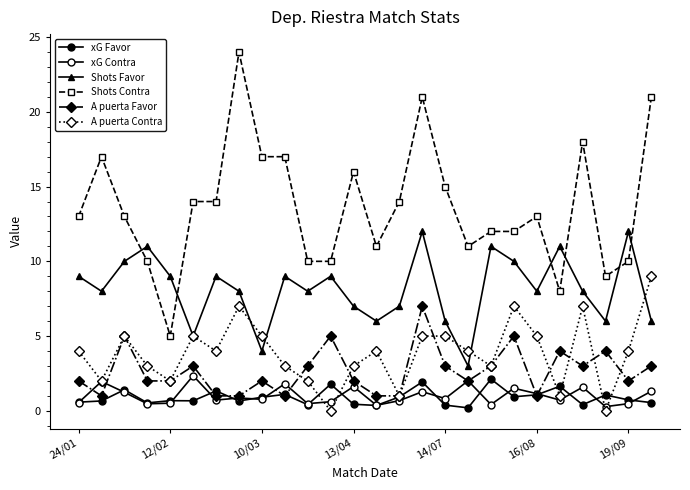

What is the value of the xG Contra point at the 7th from the left?

0.7